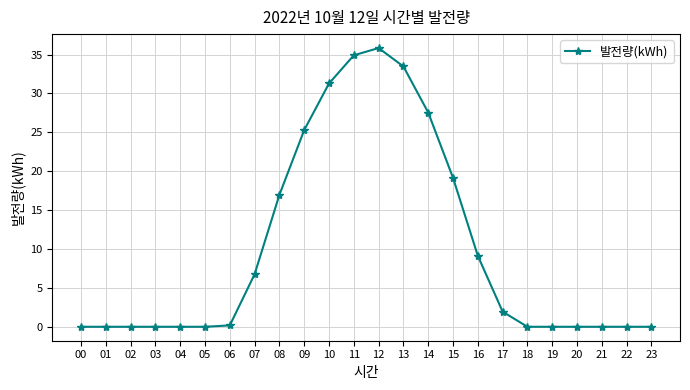

What is the difference between the values at 14 and 16?

18.4